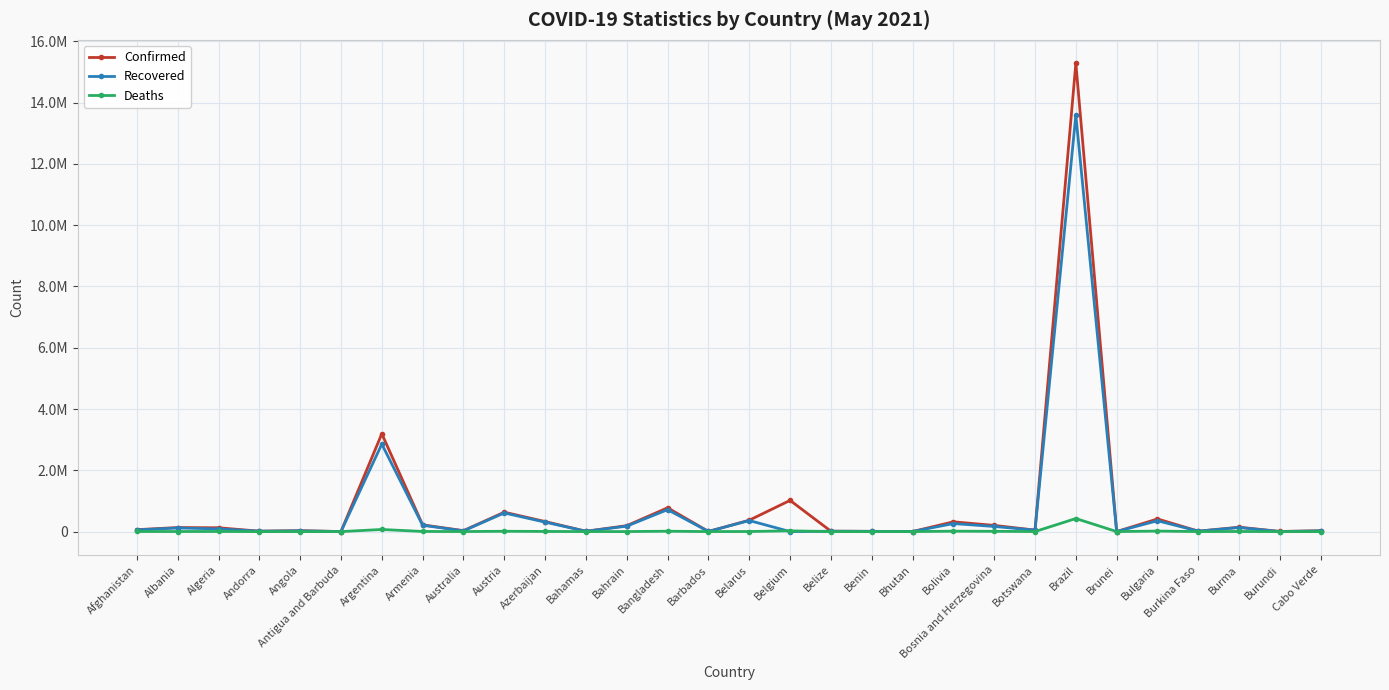

What is the difference between the second highest and minimum values in the Deaths series?

68310